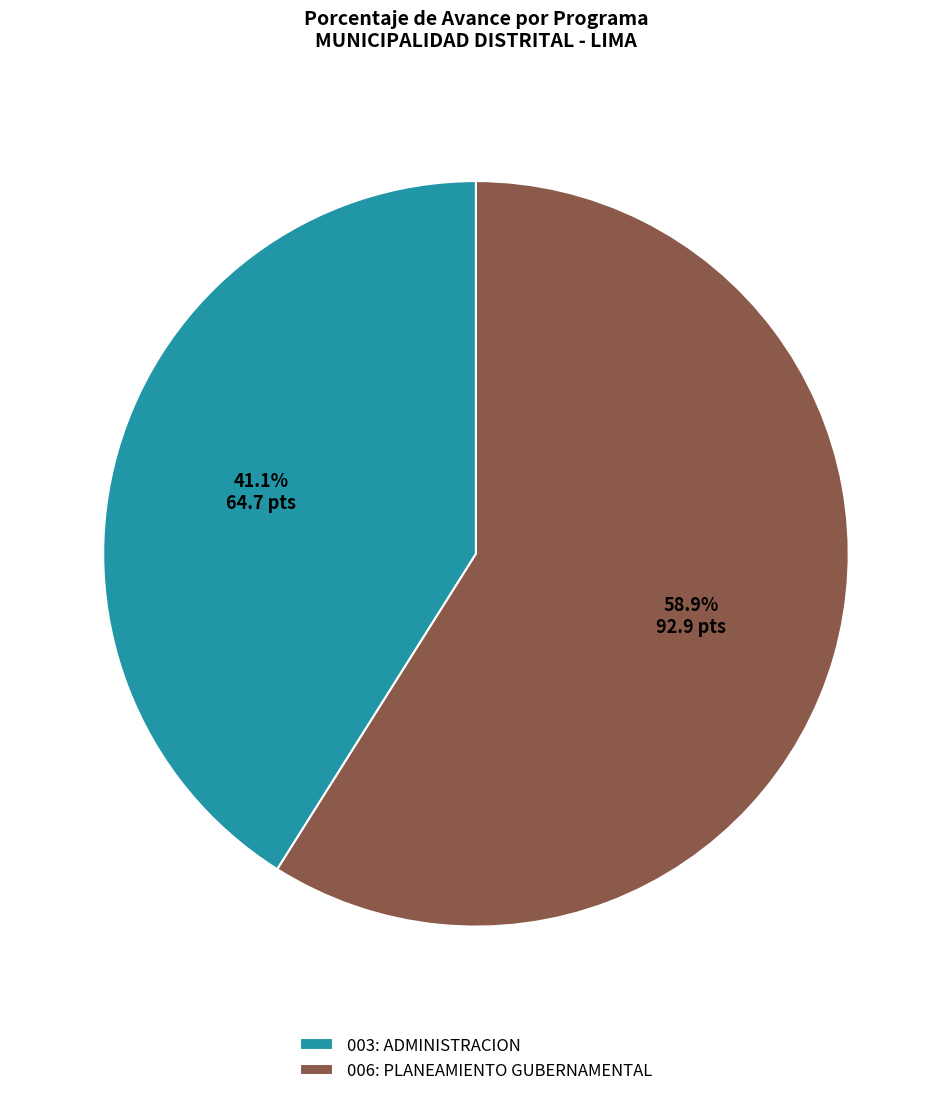

Does 006: PLANEAMIENTO GUBERNAMENTAL account for over 50% of the chart?

Yes